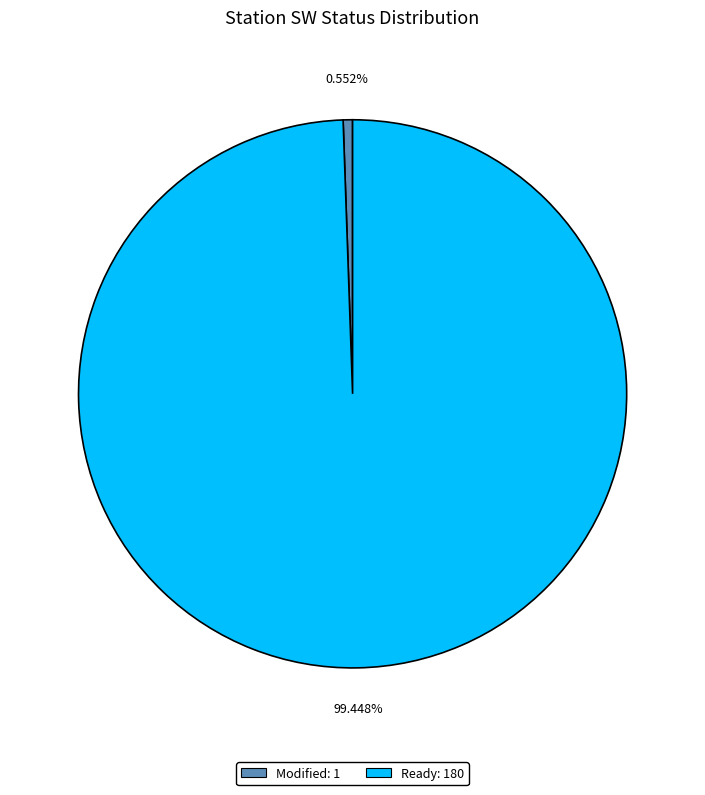

How many segments does this pie chart have?

2